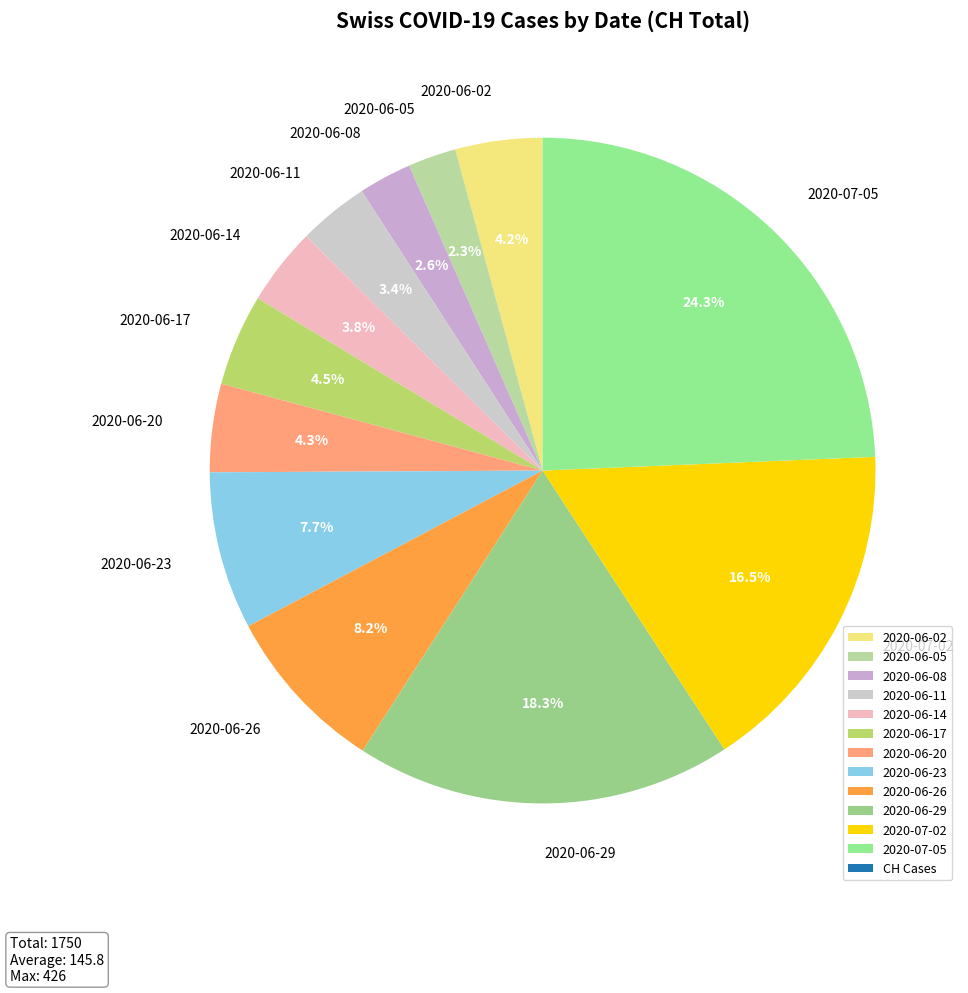

How many segments does this pie chart have?

12